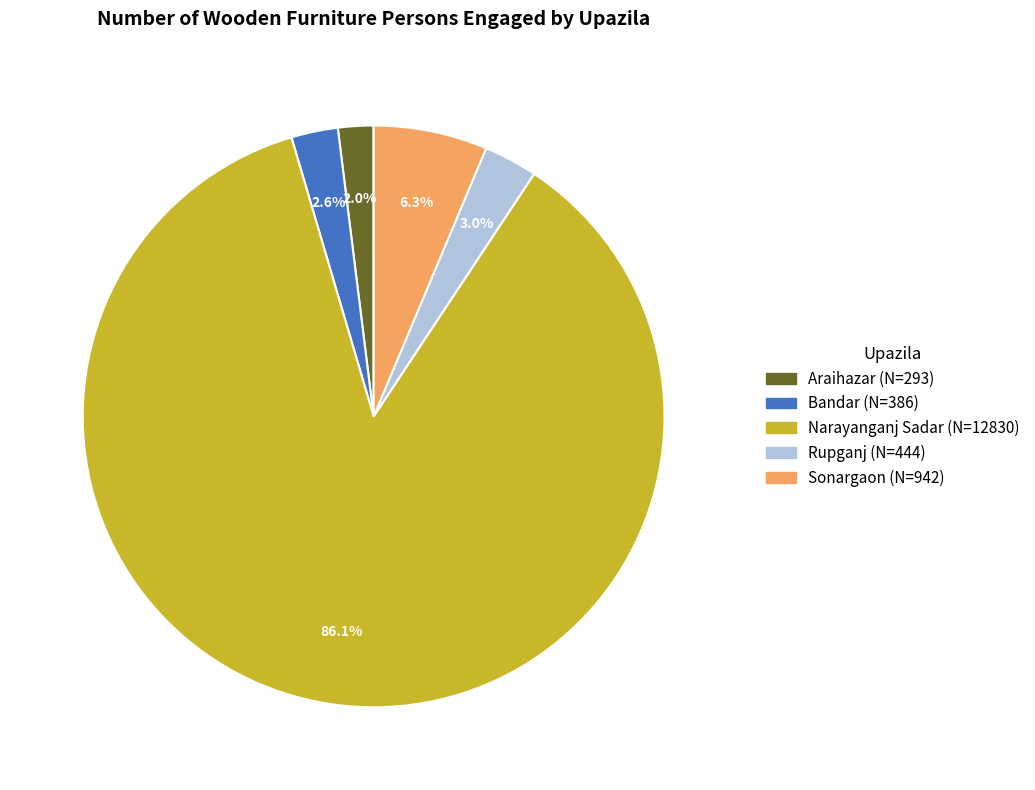

What percentage is NOT represented by Sonargaon?

93.7%